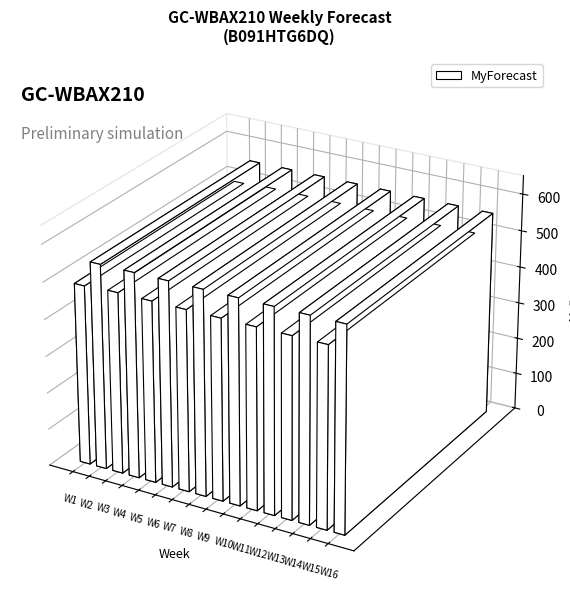

True or false: the data shows 799 at W6.

False